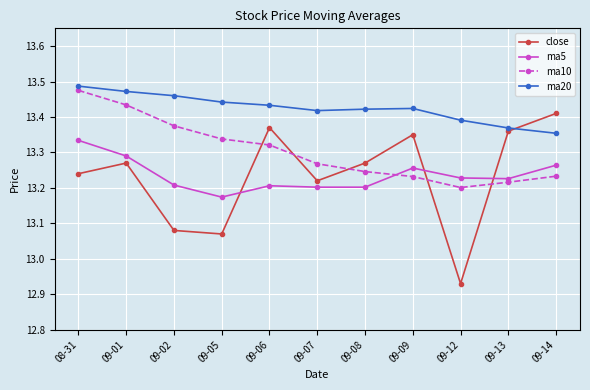

What position from the right is 09-14?

1